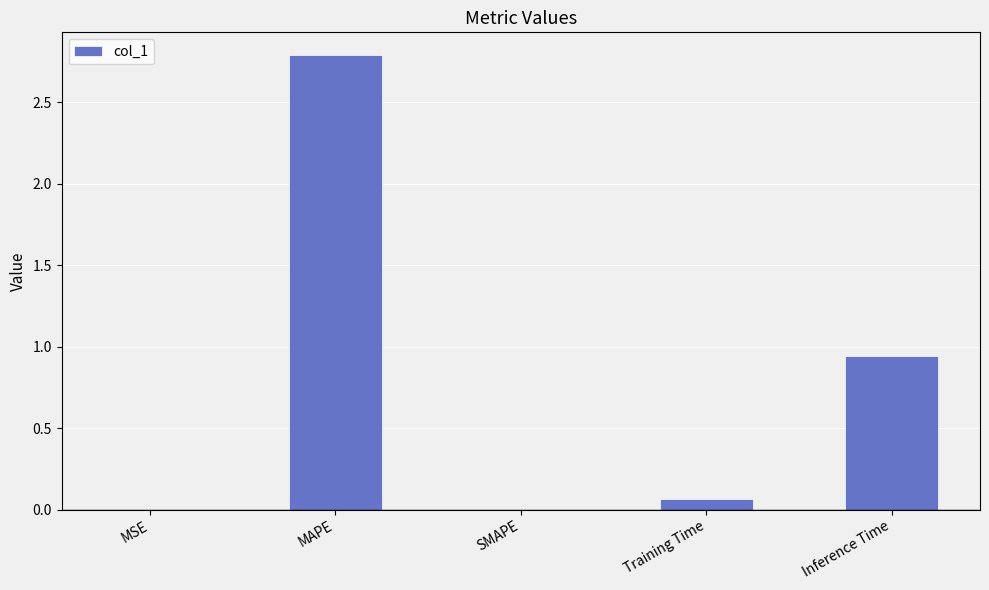

Is it true that the value at Inference Time is 1.3?

False